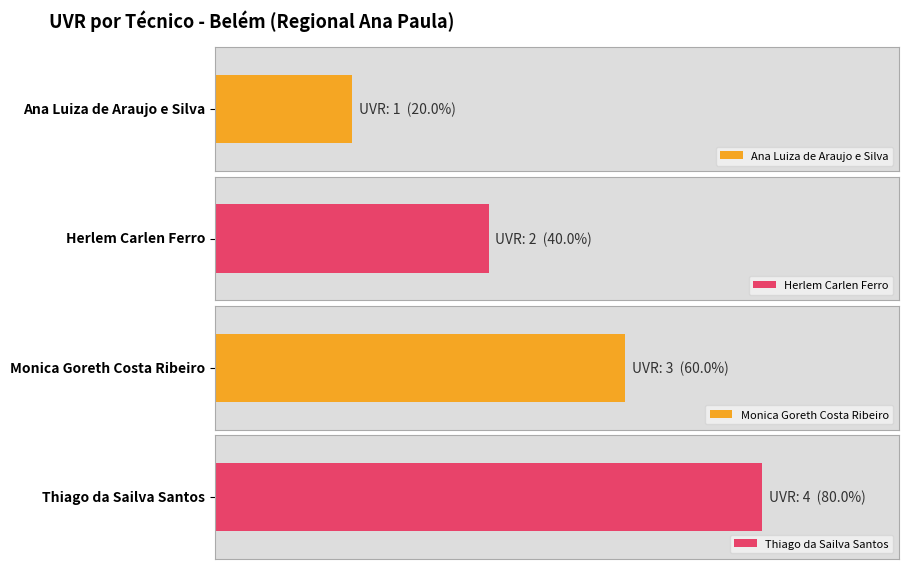

What is the value of the 1st bar from the left?

1